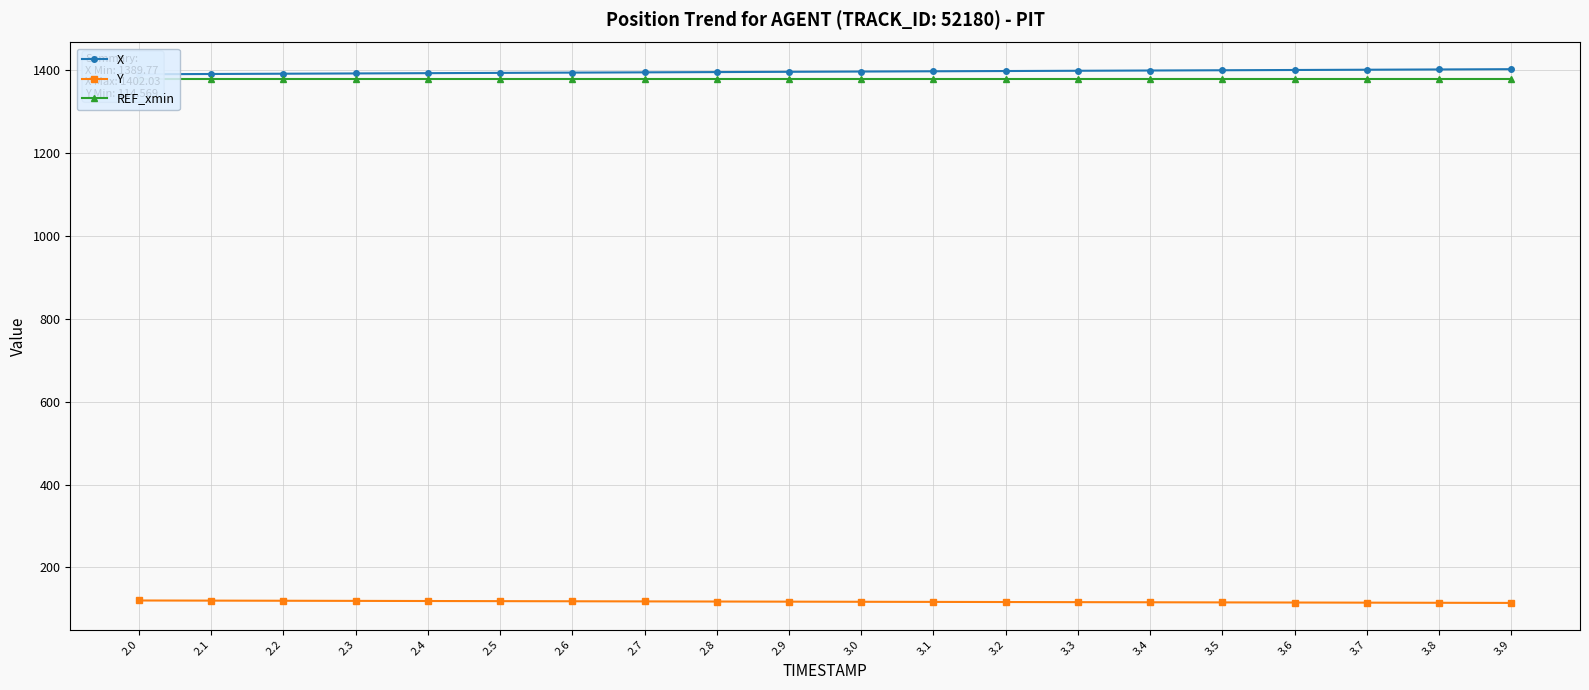

True or false: REF_xmin has more than 2 interior local peaks.

False